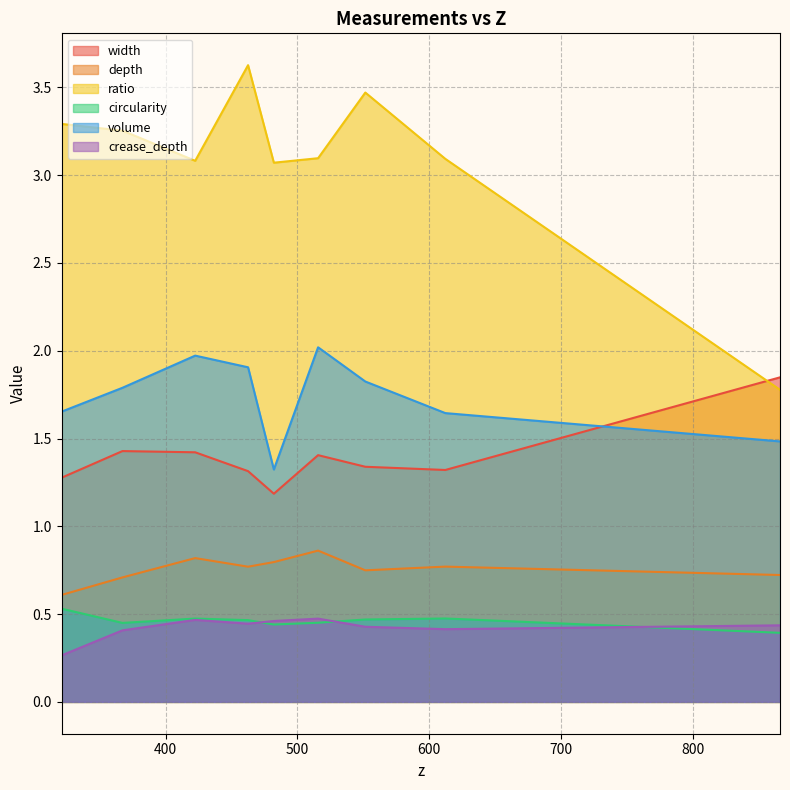

How many times do volume and width cross each other?

1